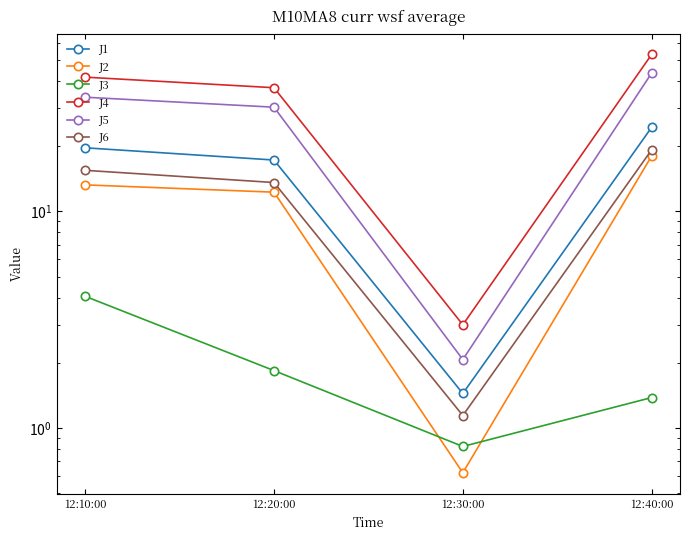

Which category has the highest value in the J6 series?

12:40:00